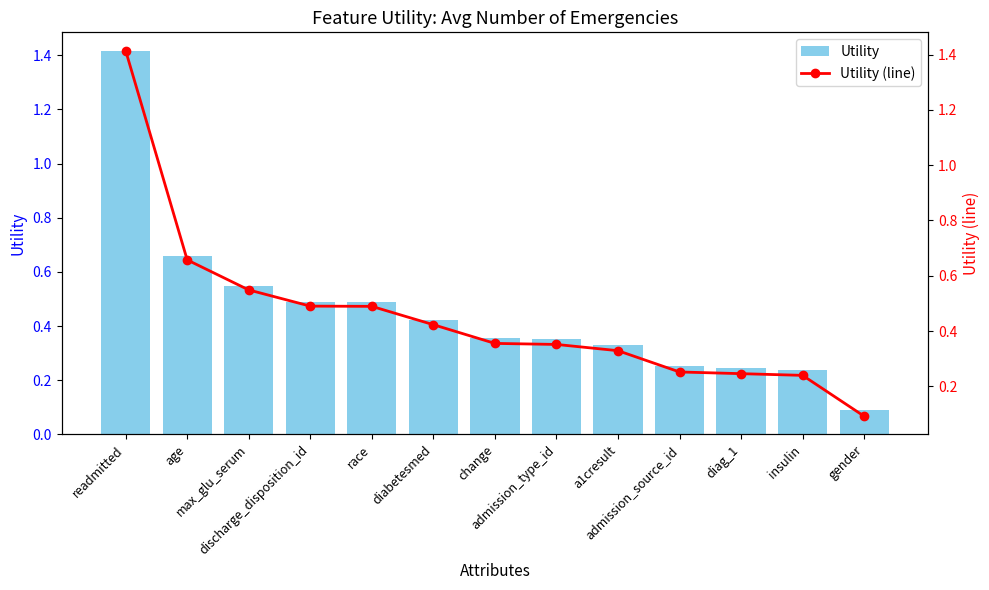

What is the label of the 5th bar from the left?

race